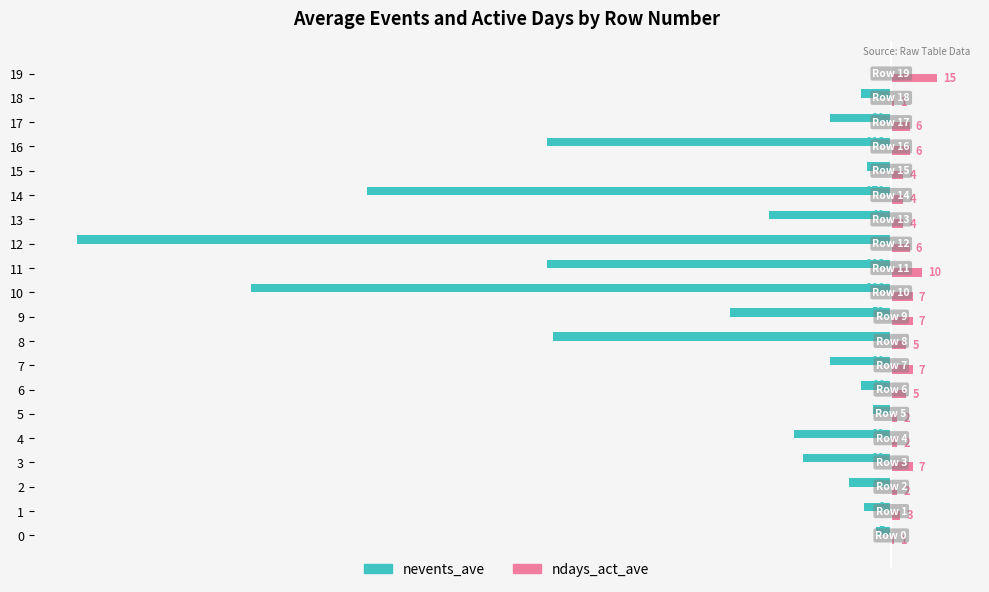

Which series has the largest total across all categories?

ndays_act_ave